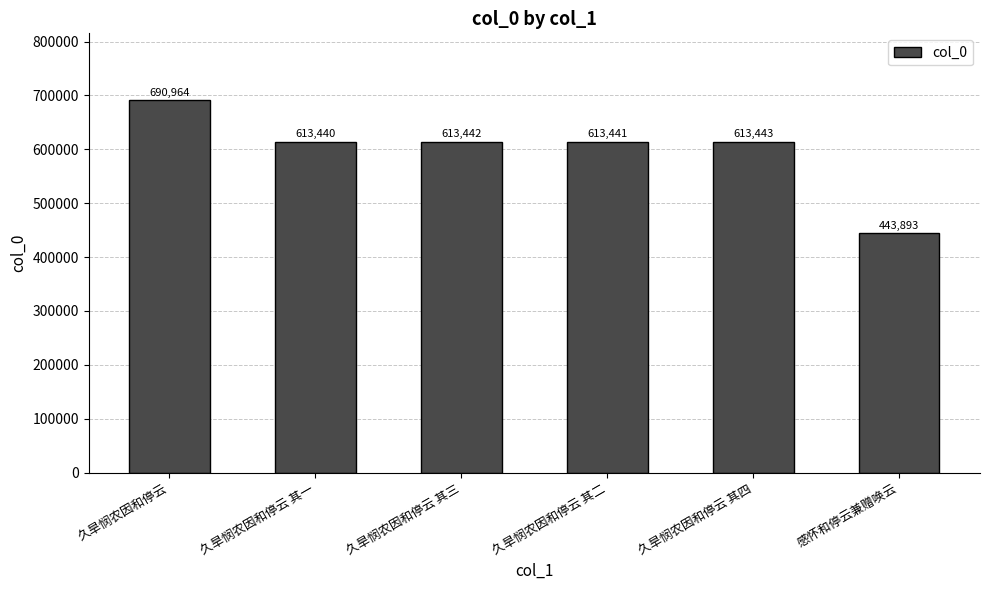

Reading left to right, transcribe all the data shown in this chart.

久旱悯农因和停云=690964	久旱悯农因和停云 其一=613440	久旱悯农因和停云 其三=613442	久旱悯农因和停云 其二=613441	久旱悯农因和停云 其四=613443	感怀和停云兼赠唤云=443893